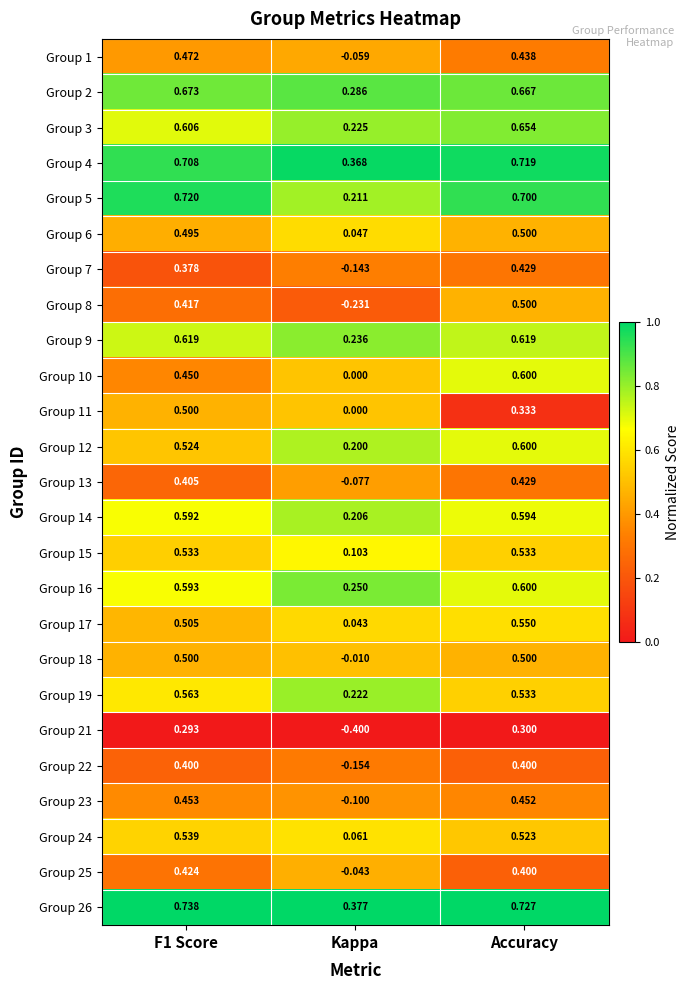

Between Kappa and Accuracy, which series saw the biggest shift?

Group 8